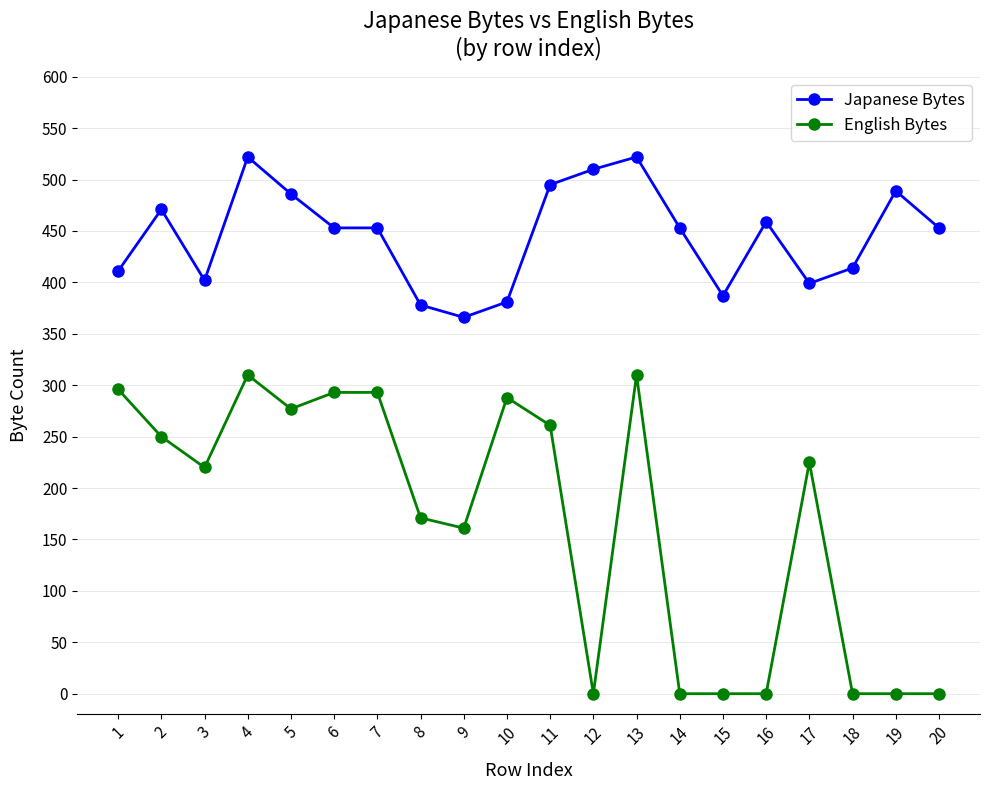

What is the value of the Japanese Bytes point at the 16th from the left?

459